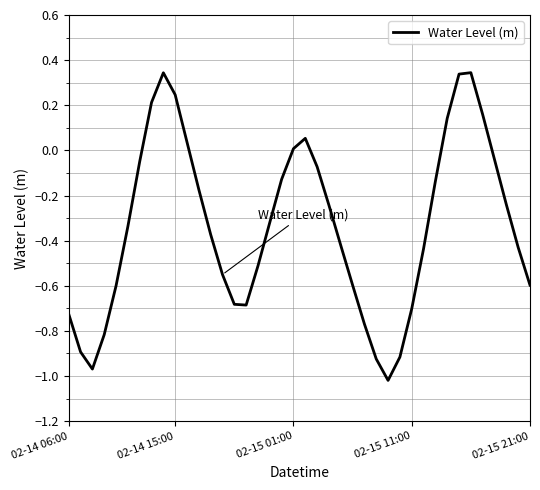

How many lines are shown in the chart?

1